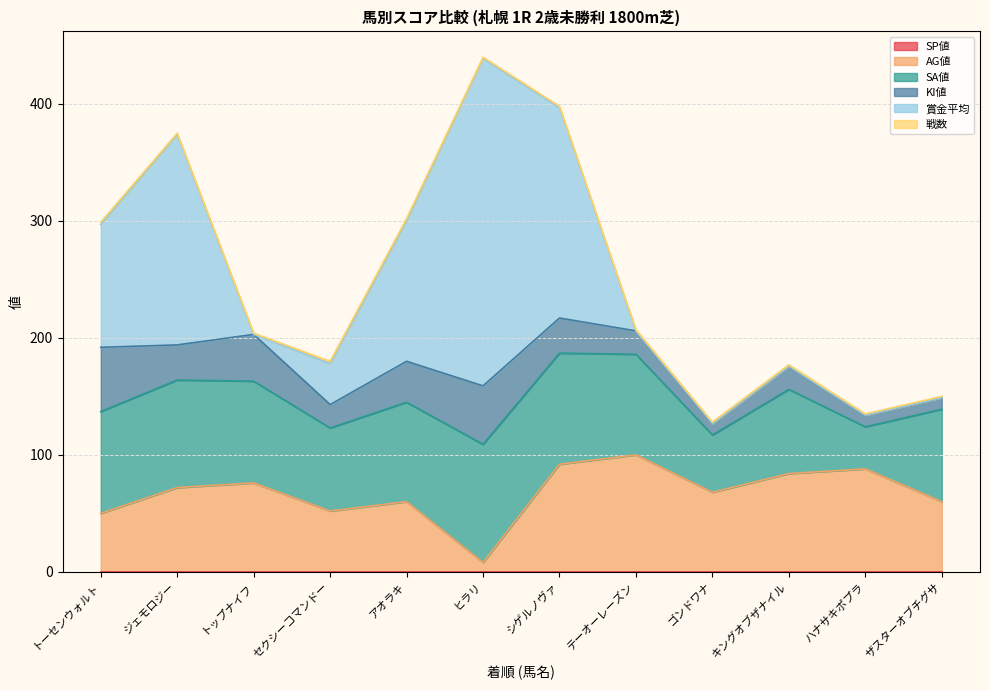

What is the maximum value for 賞金平均?

280